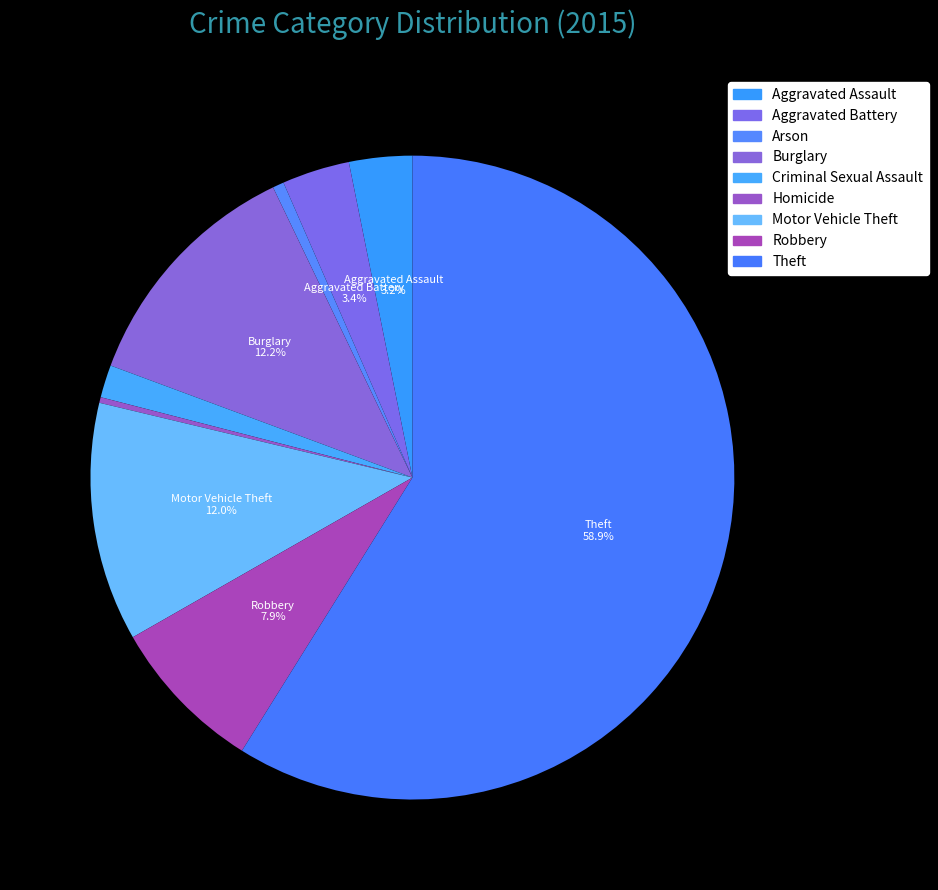

Is Homicide the majority of the pie?

No